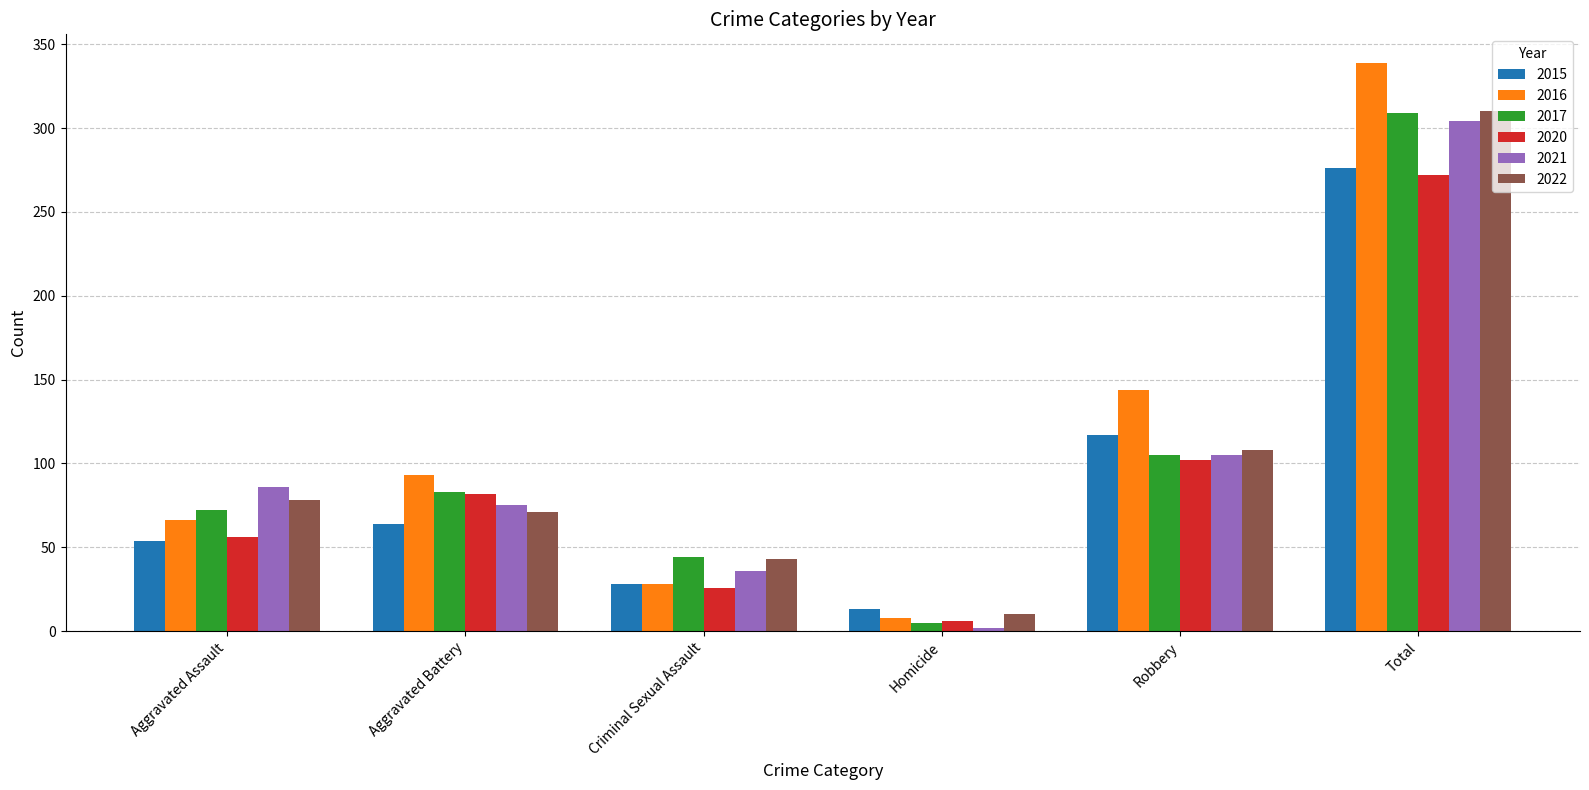

At which category is the sum across all series the highest?

Total